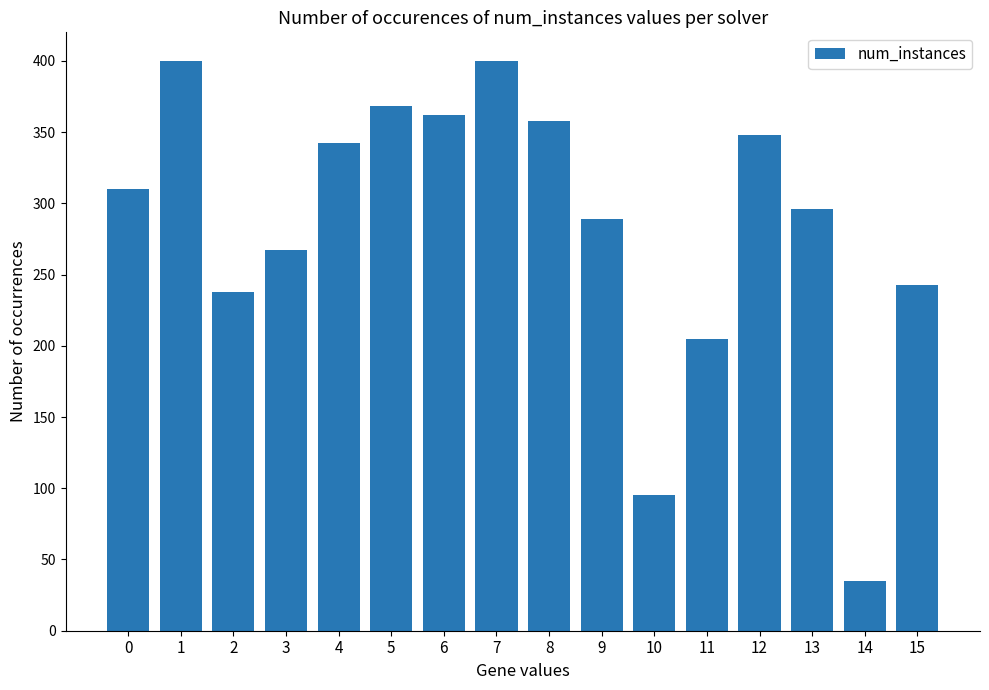

Reading left to right, list all the values displayed in this chart.

310	400	238	267	342	368	362	400	358	289	95	205	348	296	35	243